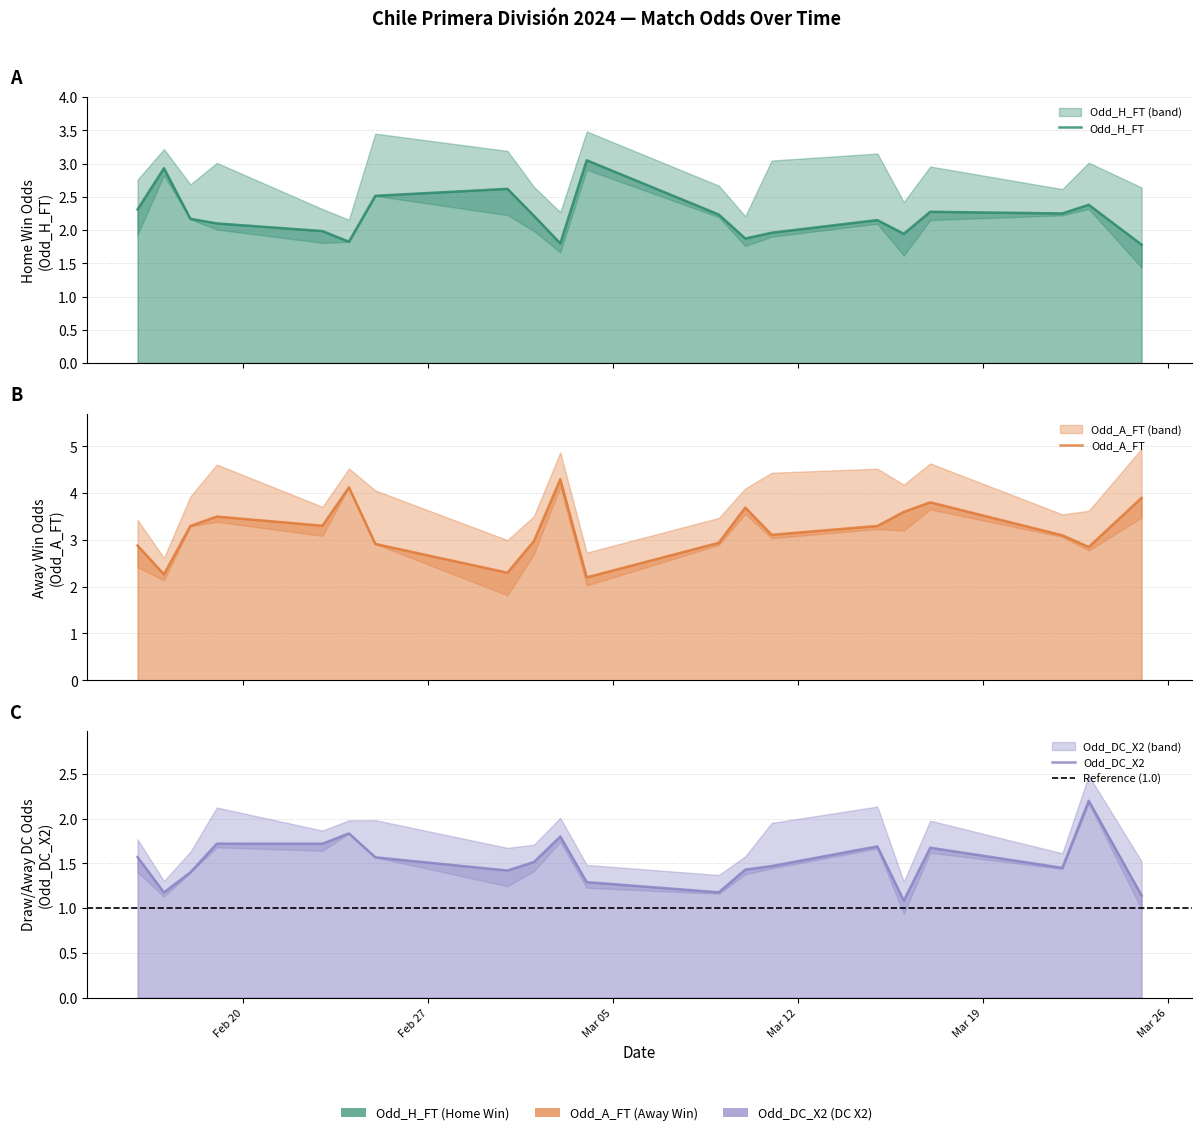

Does the chart display data point markers on the line(s)?

No